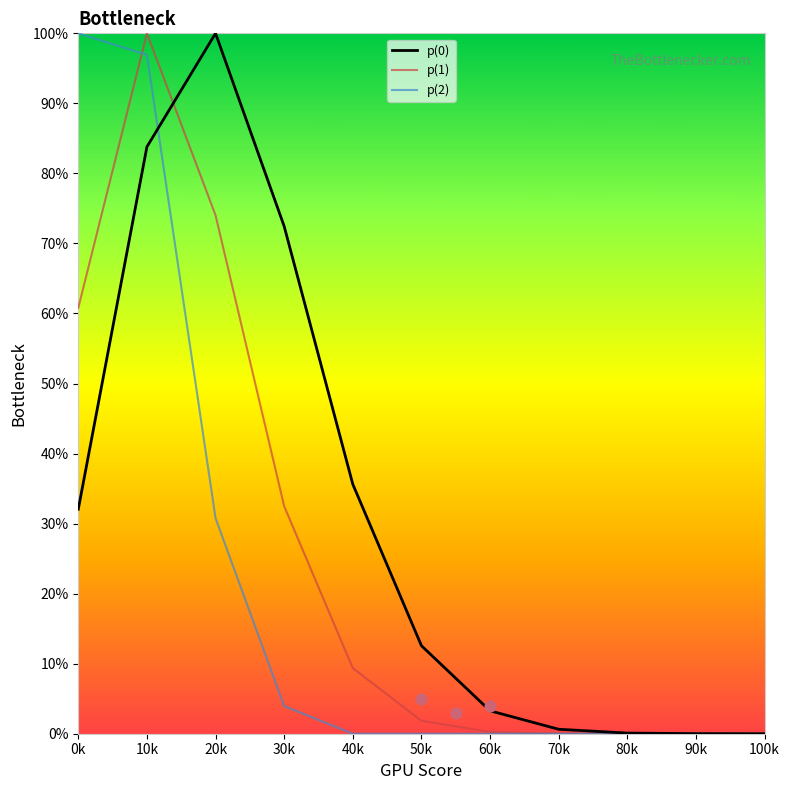

Which series contains the highest Y value?

p(0)